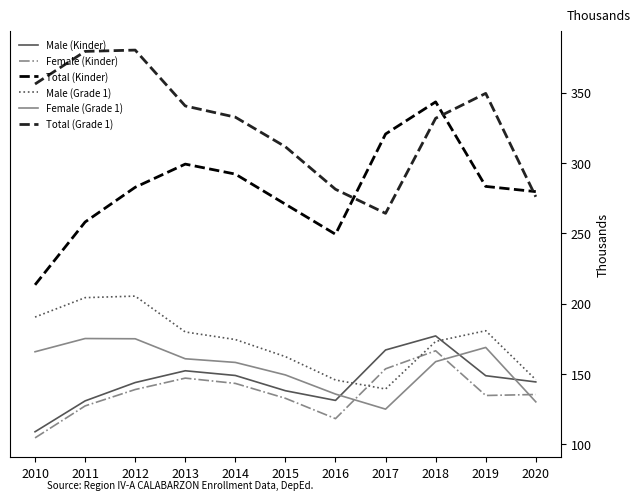

What is the maximum value for Male (Kinder)?

177.0